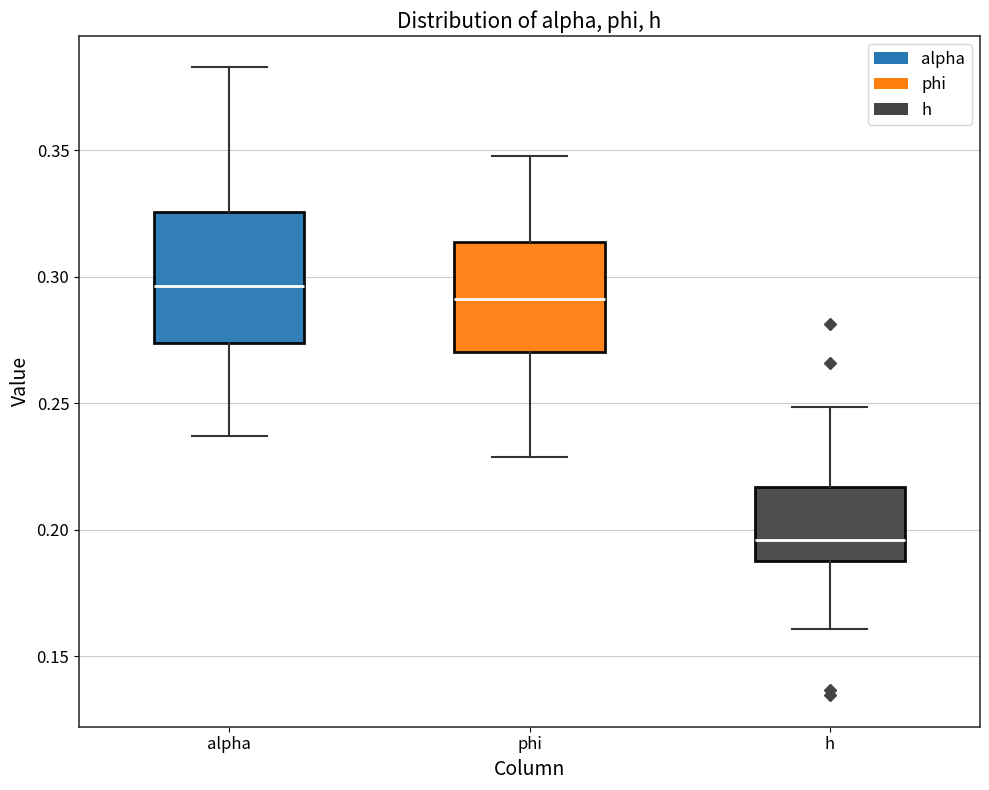

Which box's median line is the highest?

alpha